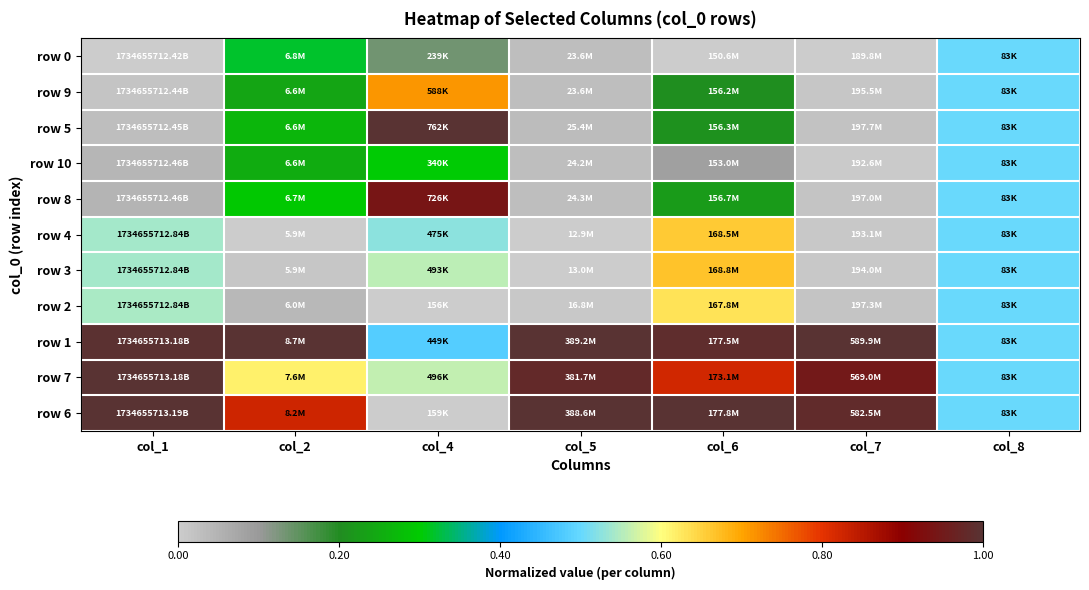

What is the difference between the highest and lowest values at col_2?

1.0